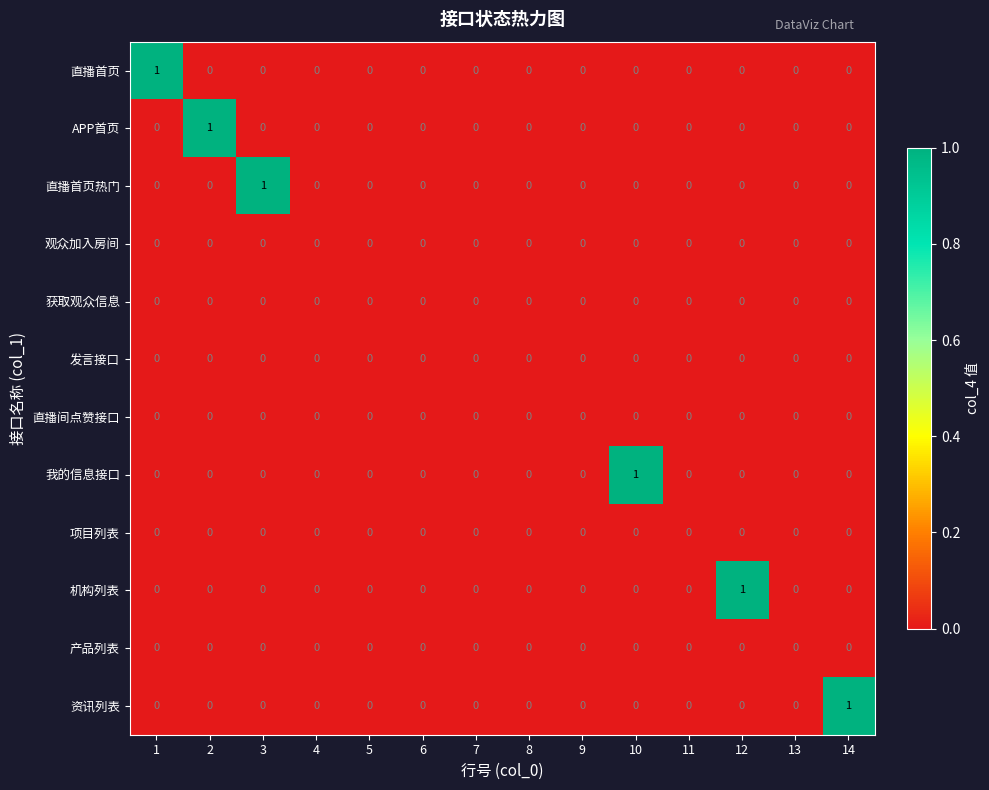

The value of 直播间点赞接口 at 4 is 0. True or false?

True